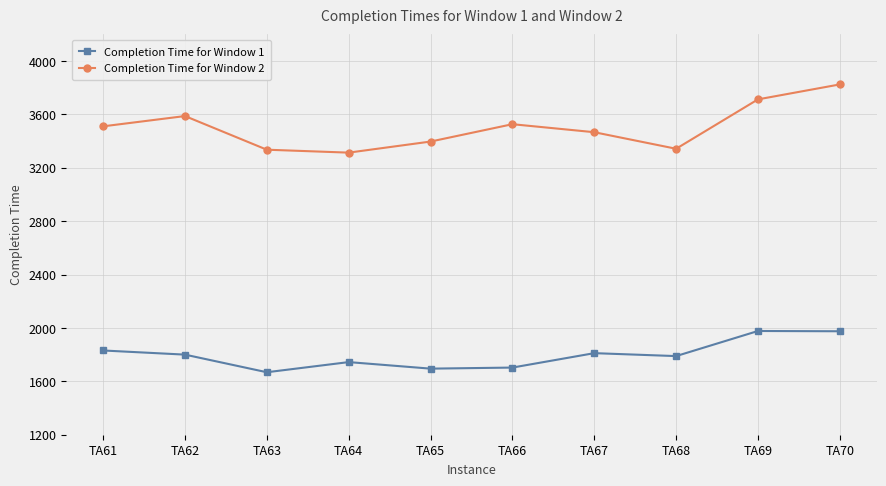

At how many categories does at least one series exceed 2109?

10